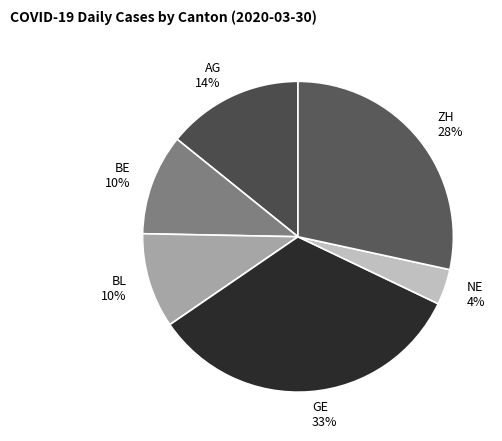

Is the sum of BE 10% and NE 4% greater than half?

No